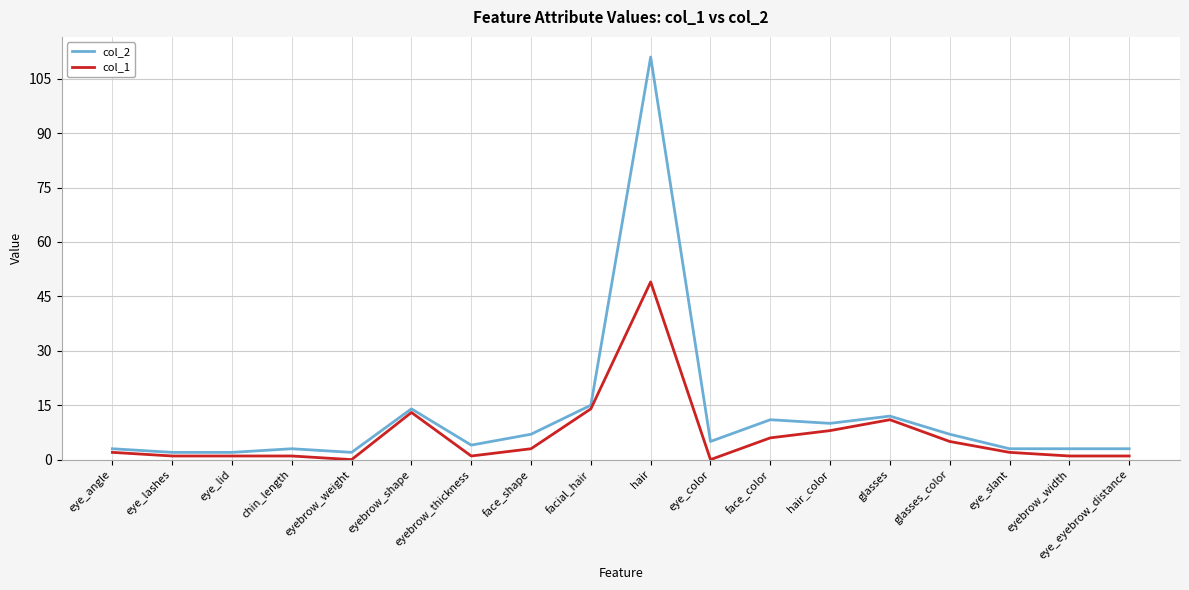

The value of col_1 at eye_color is 0. True or false?

True